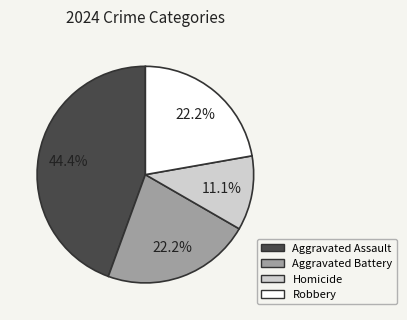

Between Aggravated Assault and Aggravated Battery, which is larger?

Aggravated Assault